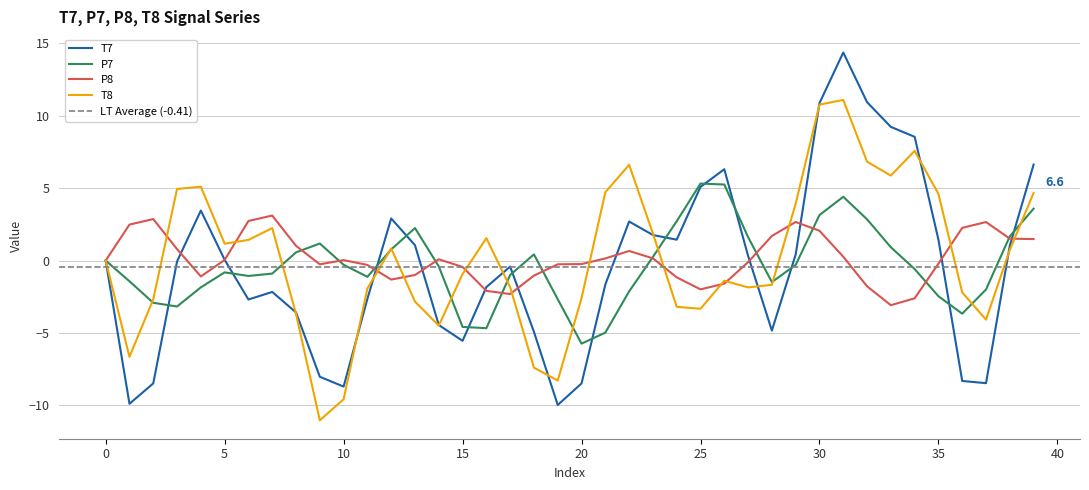

Which series has the widest spread of values?

T7